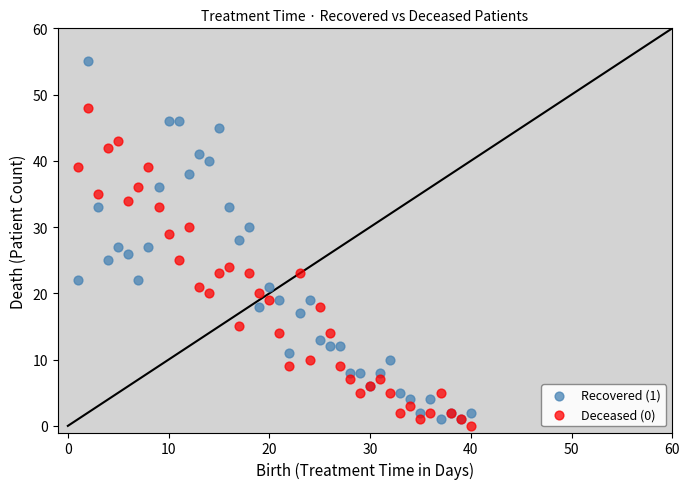

Which series contains the highest Y value?

Recovered (1)